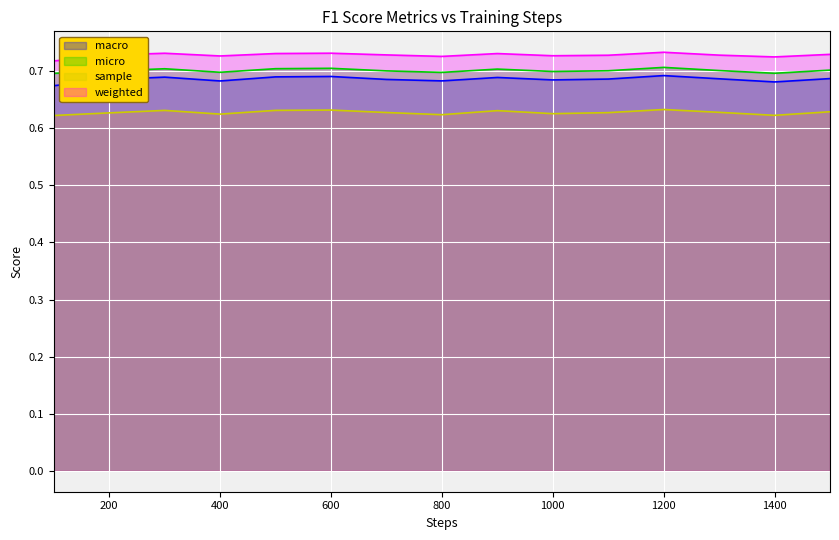

At 300, list the series in order from smallest to largest.

sample, macro, micro, weighted